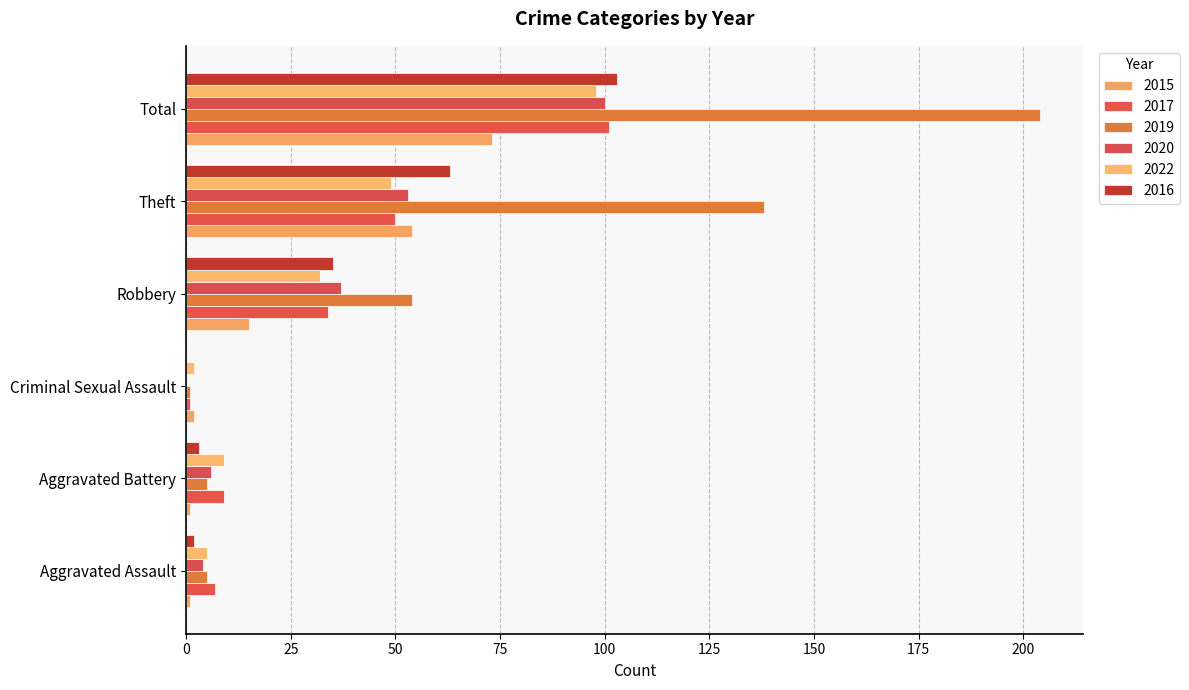

Between Criminal Sexual Assault and Theft, which is larger?

Theft